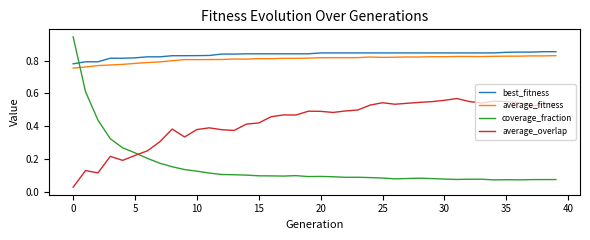

How many intersections are there between average_fitness and coverage_fraction?

1